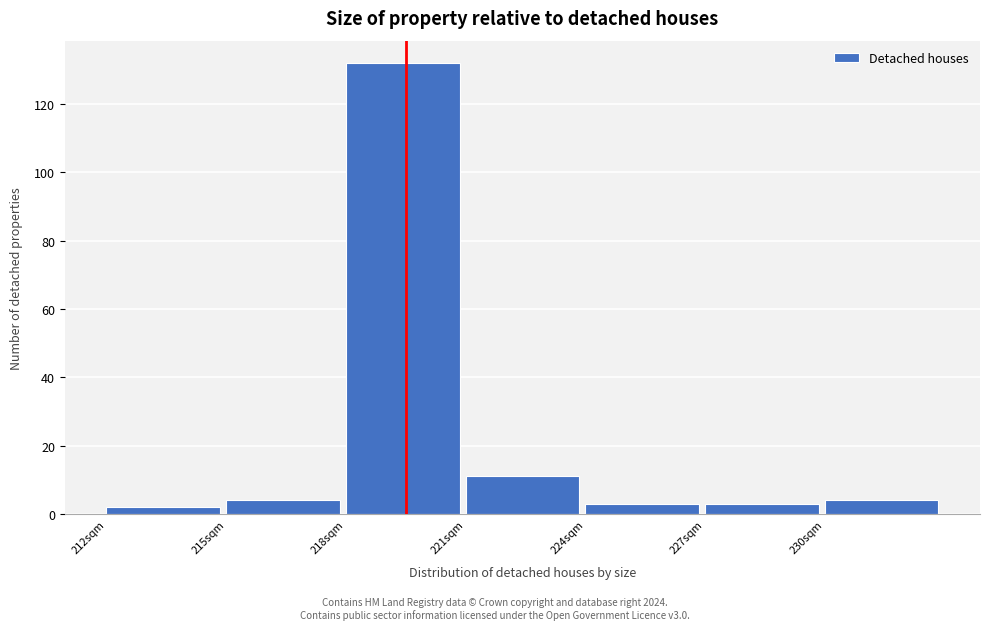

Which range on the x-axis has the tallest bar?

218 to 221